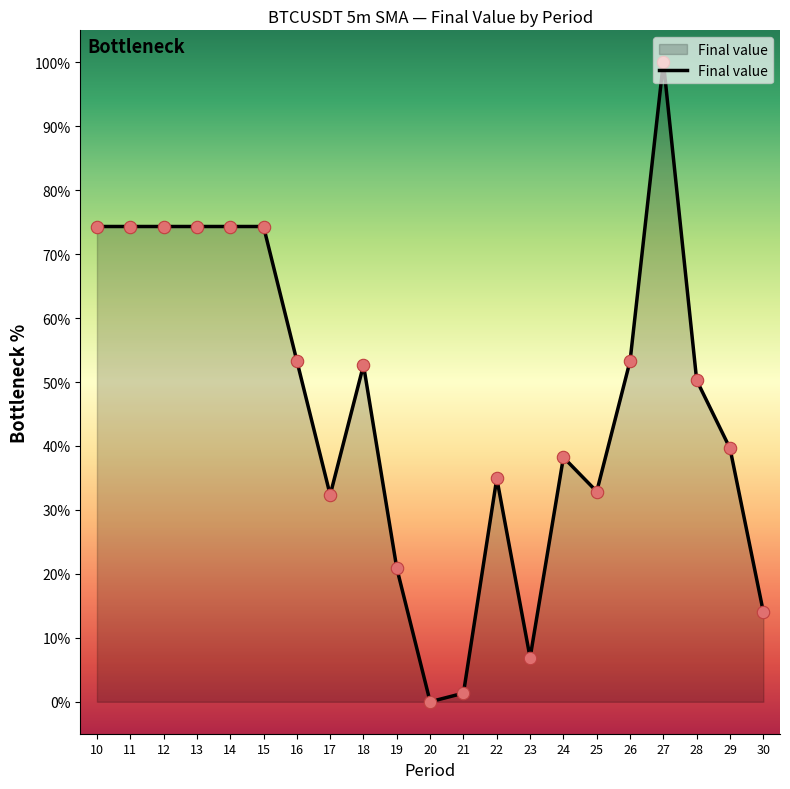

Approximately how many times larger is the value at 13 compared to 29?

1.9